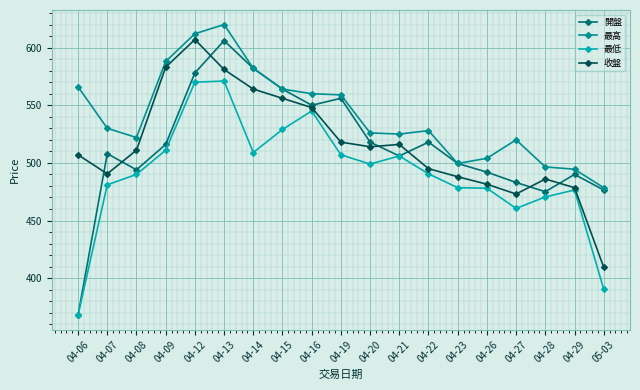

What is the difference between the highest and lowest values at 04-16?

15.0